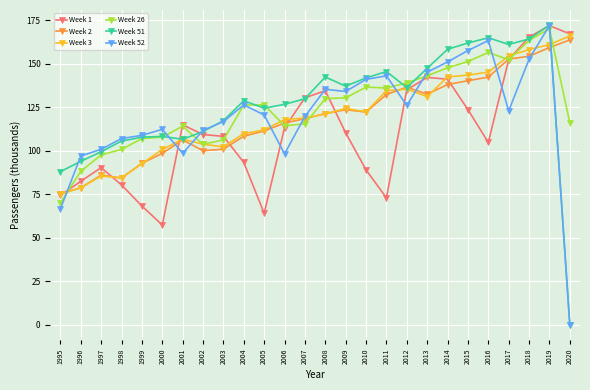

Where is the first local minimum for Week 2?

1998